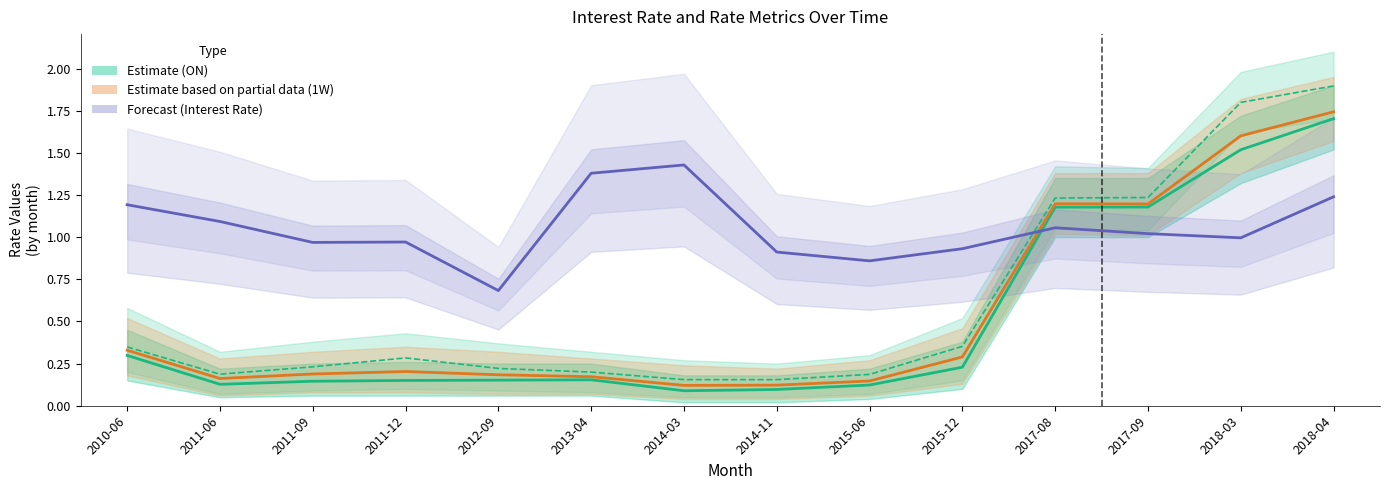

True or false: Interest Rate (Forecast) has a value of 0.7 at 2013-04.

False